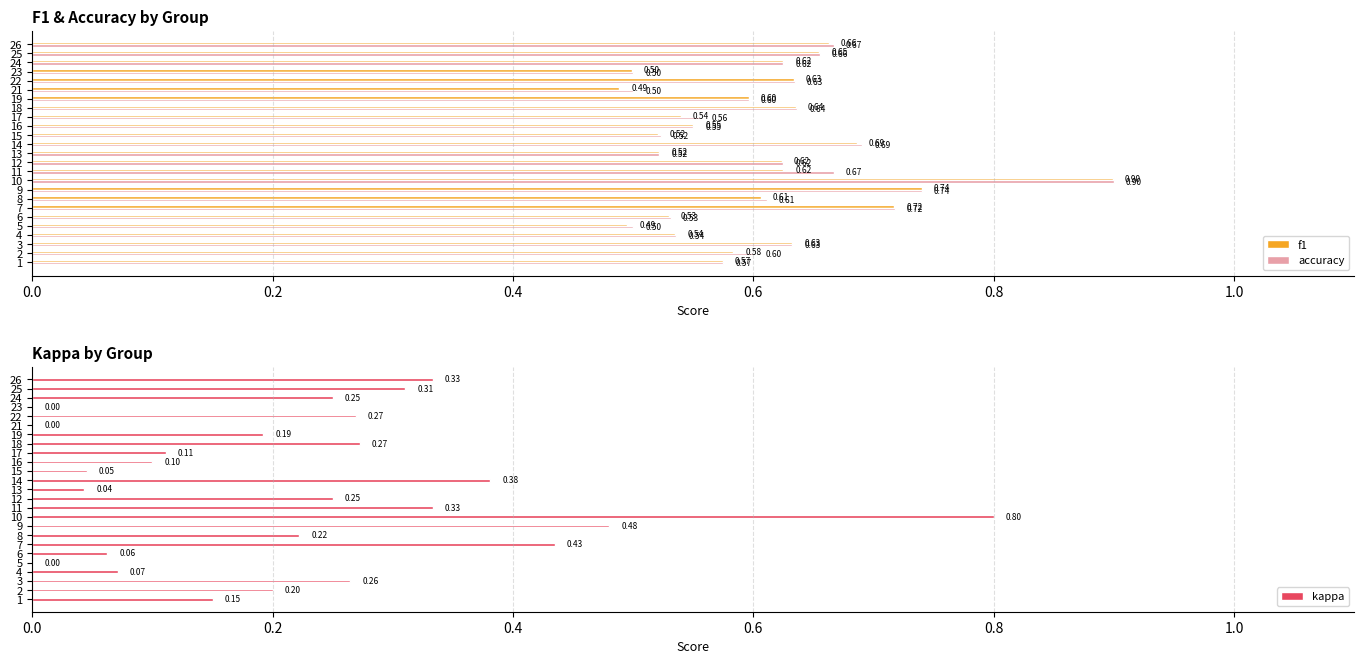

True or false: kappa has a value of 0.5 at 24.

False